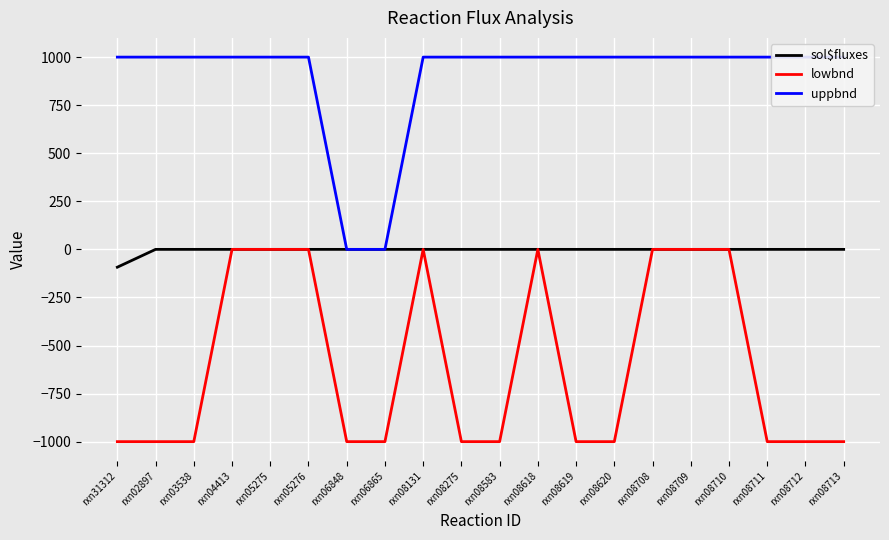

True or false: sol$fluxes and lowbnd intersect in this chart.

False